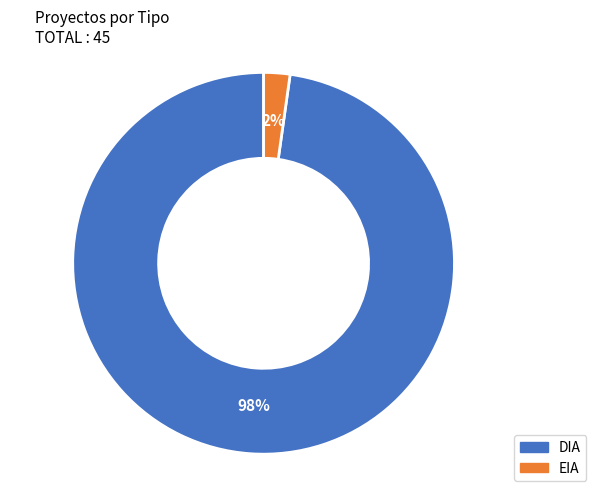

What percentage is the EIA slice, to the nearest percent?

2%